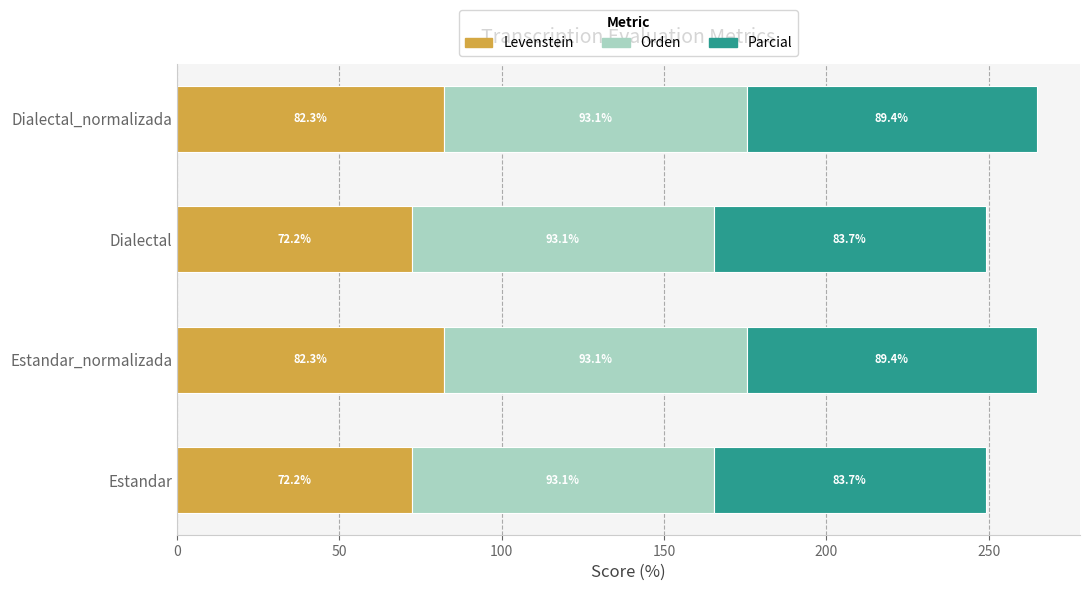

What is the total value across all series at Dialectal_normalizada?

264.8